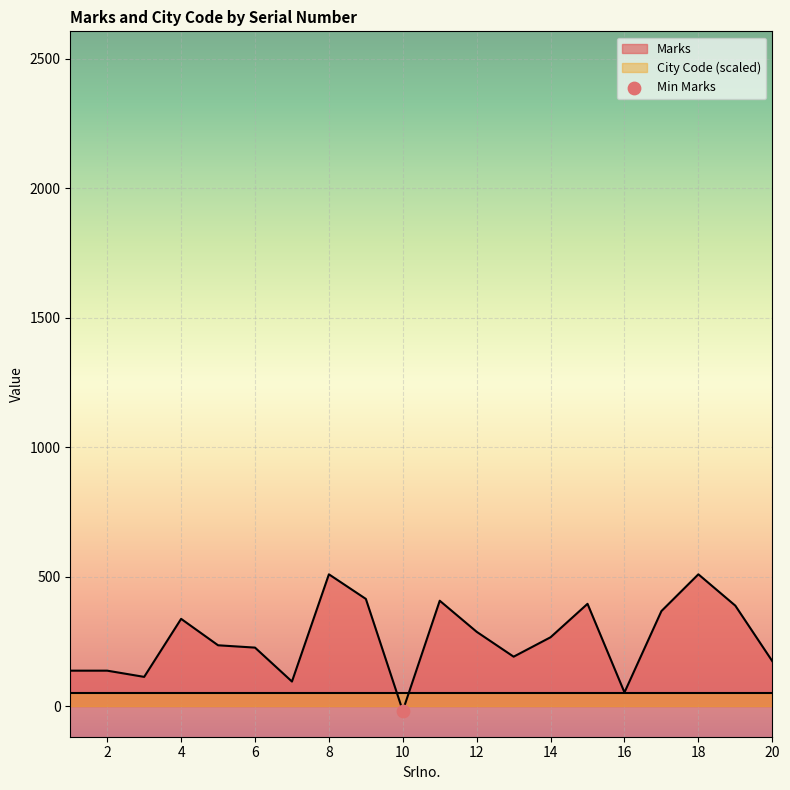

Approximately how many times larger is the value at 11 compared to 16?

7.7